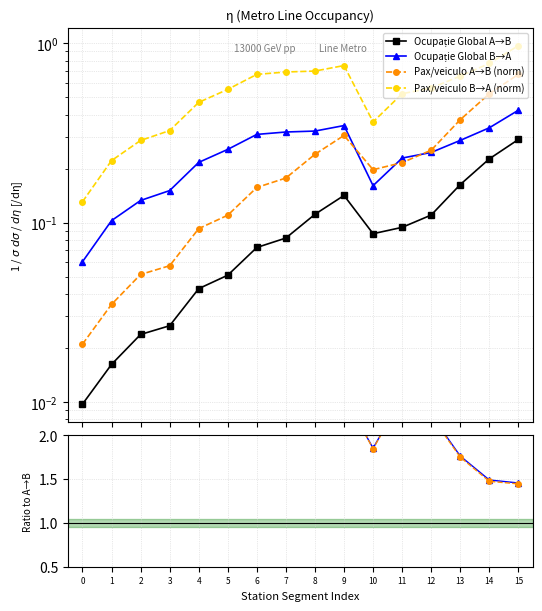

True or false: Ratio Ocupație B→A/A→B and Pax/veiculo B→A (norm) intersect in this chart.

False